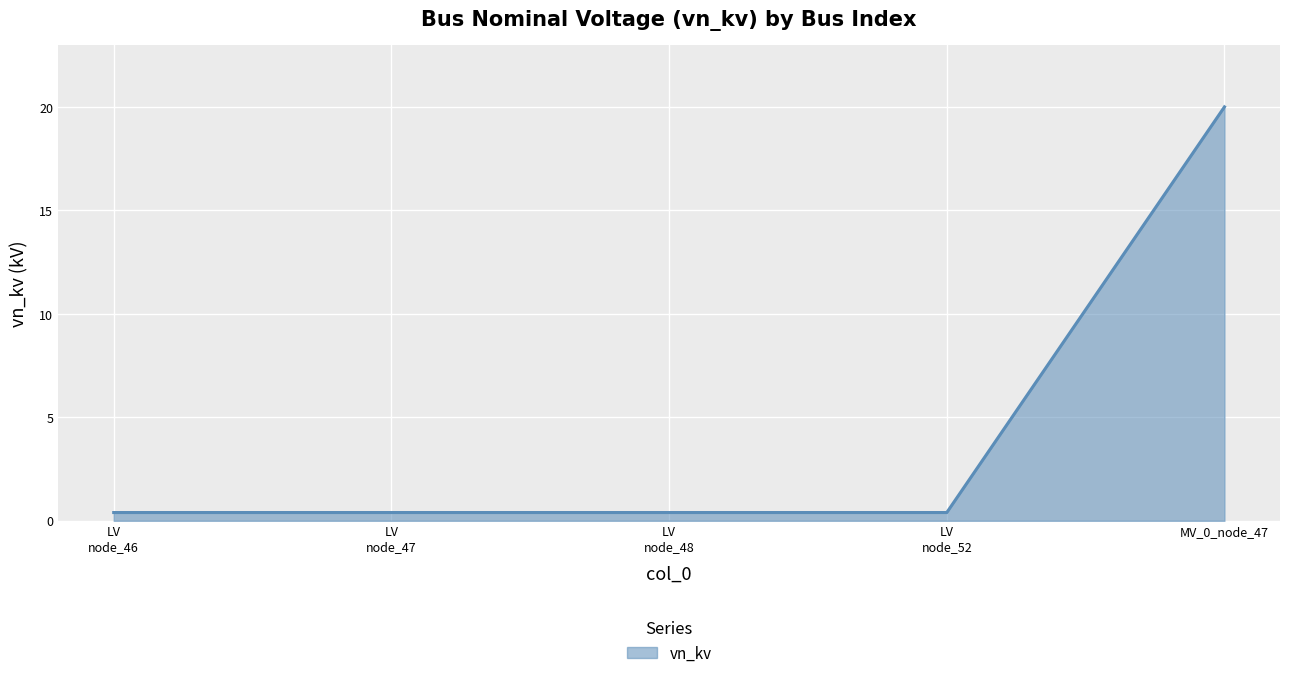

True or false: the data shows 20.0 at MV_0_node_47.

True